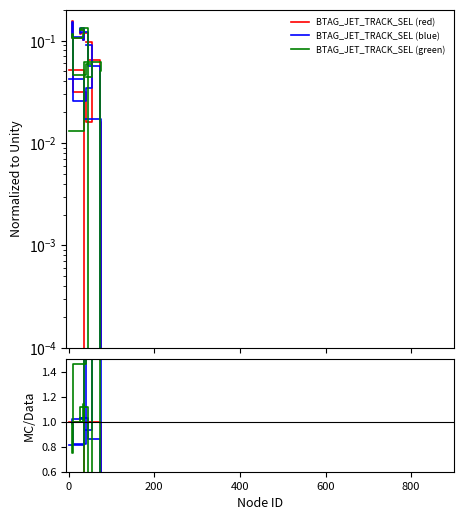

How many data points in BTAG_JET_TRACK_SEL (red) are above 0?

12